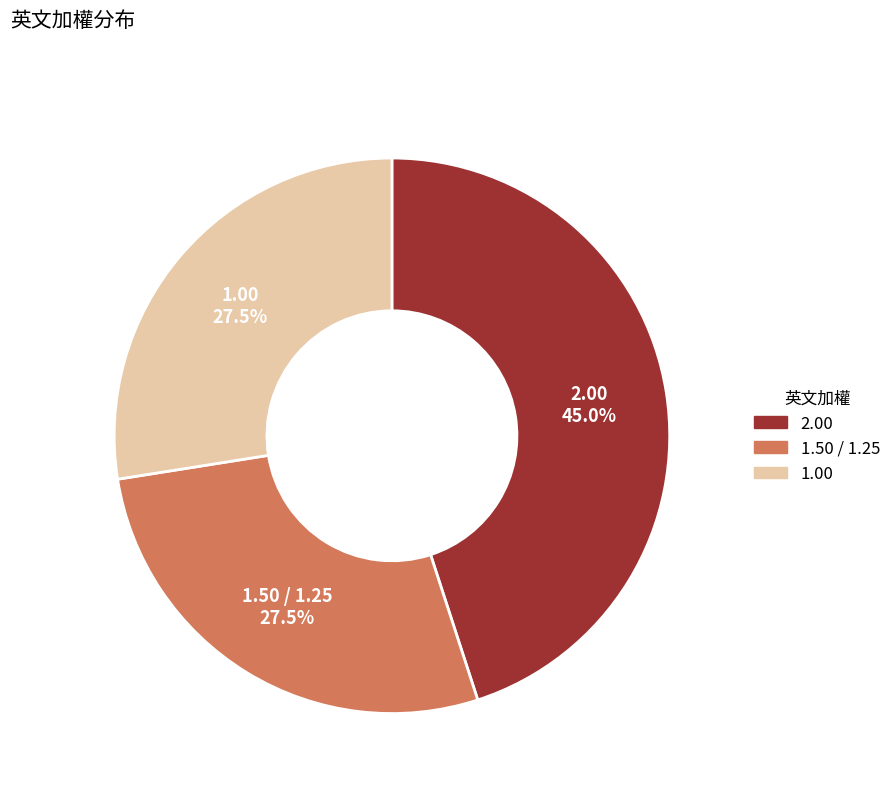

Does any single category account for the majority?

No